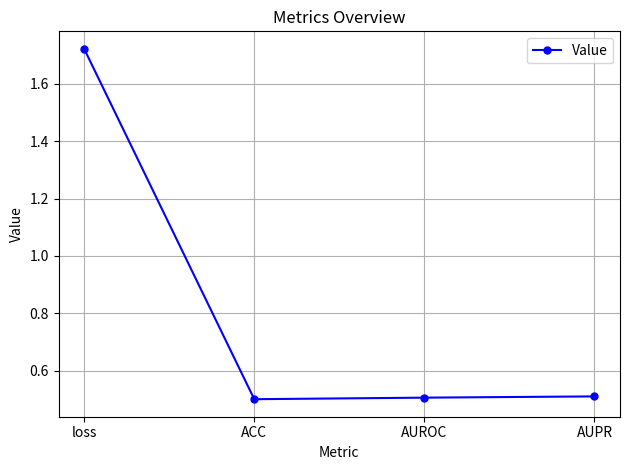

How many values are between 0 and 1?

3